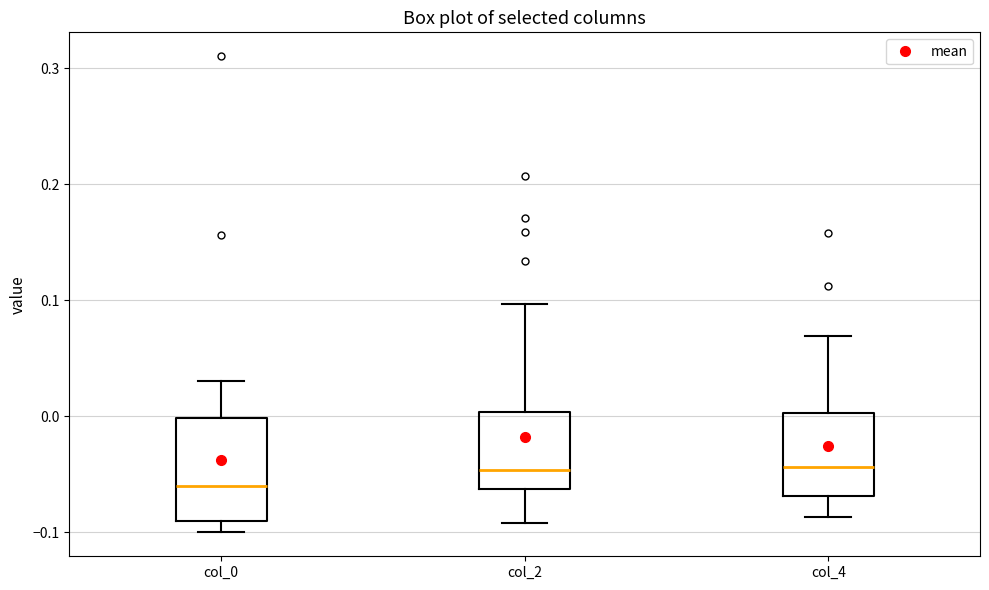

Reading left to right, read every box against the y-axis: the position of its median line, the range the box covers, and the ends of its whiskers. The values are not printed on the chart, so give them approximately, as read against the axis.

col_0: median -0.06, box -0.09 to 0.00, whiskers -0.10 to 0.03
col_2: median -0.05, box -0.06 to 0.00, whiskers -0.09 to 0.10
col_4: median -0.04, box -0.07 to 0.00, whiskers -0.09 to 0.07